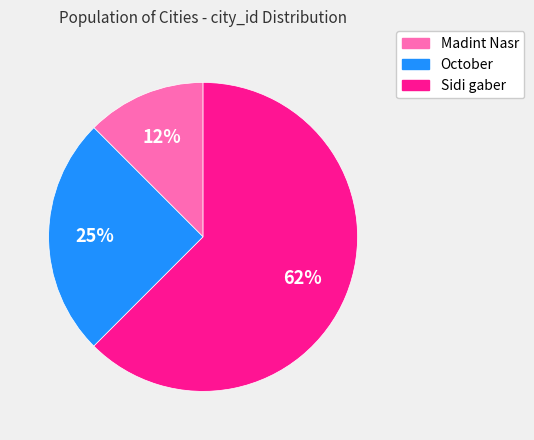

True or false: Sidi gaber accounts for 62% of the total.

True